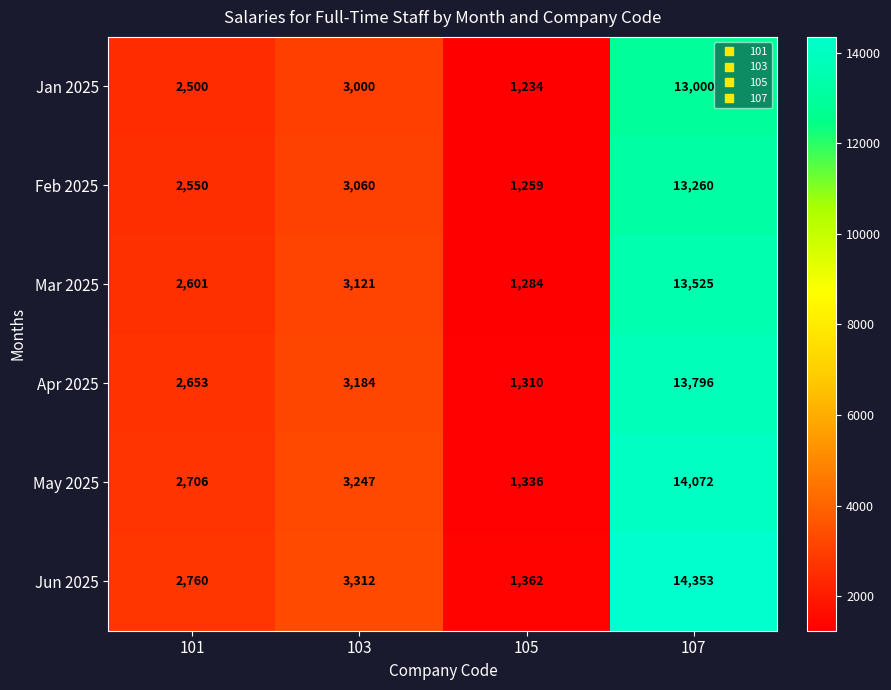

What is the approximate value of Feb 2025 at 105, to the nearest 100?

1300